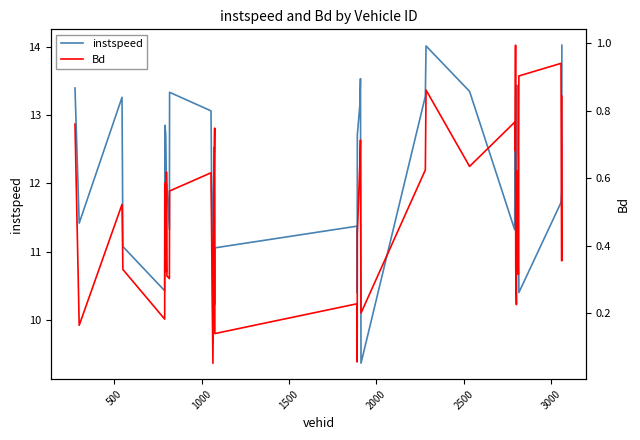

What are all the series names shown in the legend?

instspeed, Bd